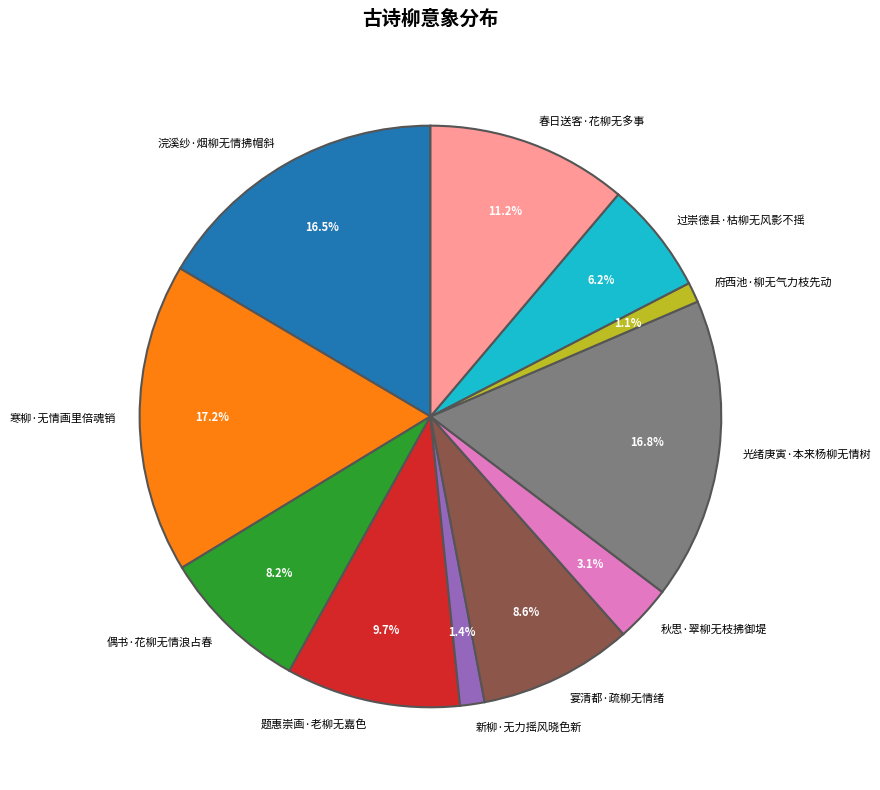

What portion of the pie excludes 寒柳·无情画里倍魂销?

82.8%